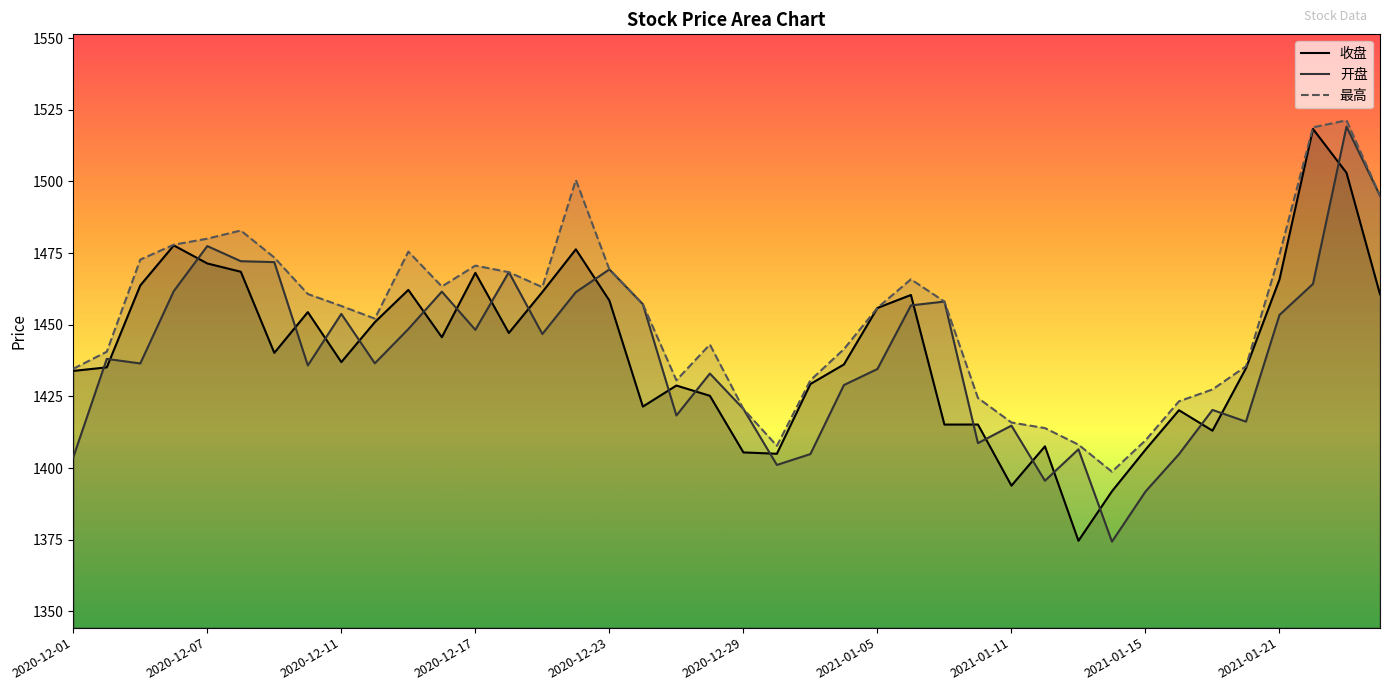

How many lines are shown in the chart?

3